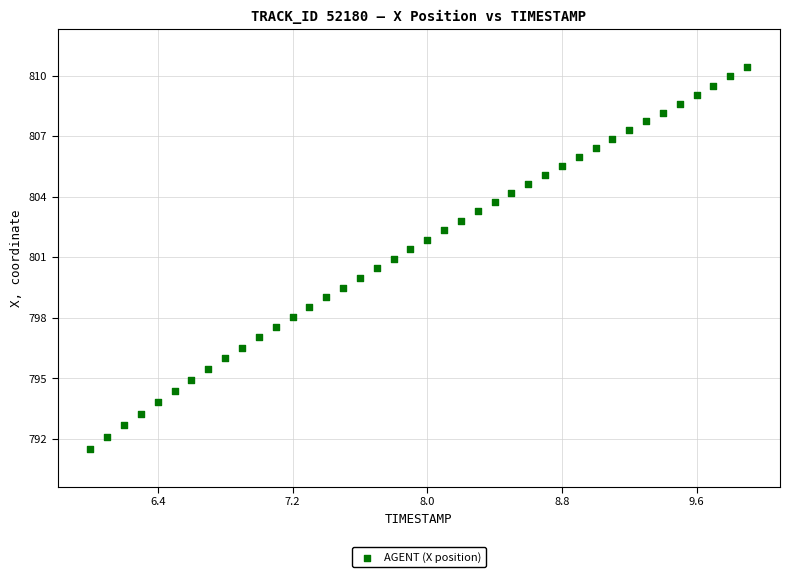

What is the range of Y values (max minus min)?

18.9